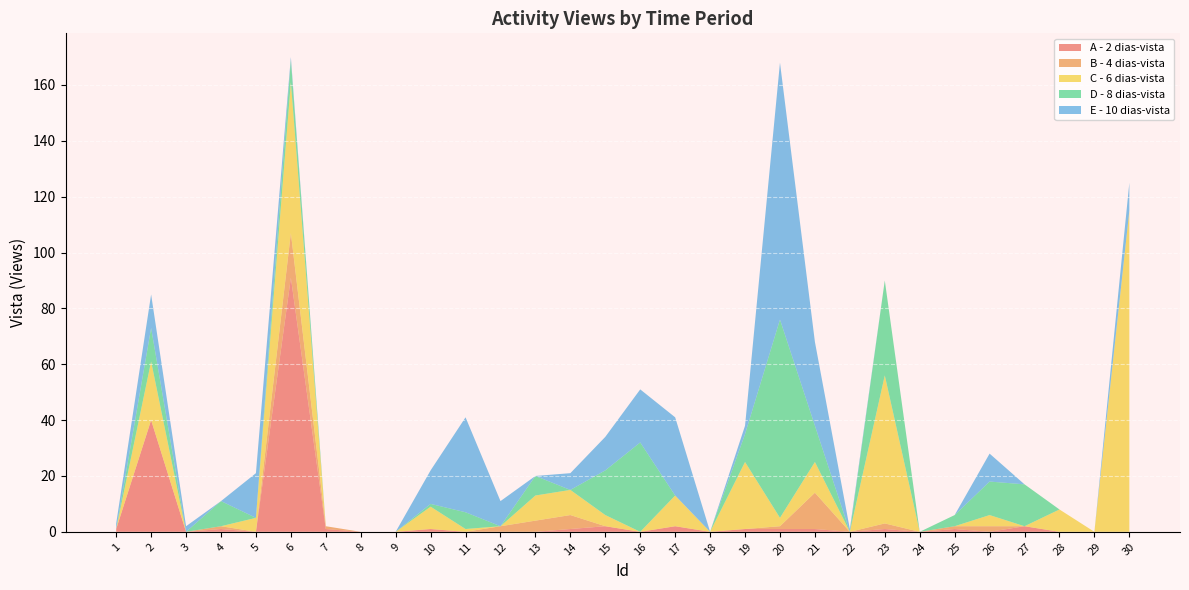

Reading right to left, what are all the values shown in this chart?

A - 2 dias-vista: 30=0	29=0	28=0	27=2	26=0	25=1	24=0	23=1	22=0	21=1	20=1	19=1	18=0	17=2	16=0	15=2	14=1	13=0	12=0	11=0	10=1	9=0	8=0	7=1	6=91	5=0	4=1	3=0	2=40	1=1
B - 4 dias-vista: 30=0	29=0	28=0	27=0	26=2	25=1	24=0	23=2	22=0	21=13	20=1	19=0	18=0	17=0	16=0	15=0	14=5	13=4	12=2	11=0	10=0	9=0	8=0	7=1	6=16	5=0	4=1	3=0	2=0	1=0
C - 6 dias-vista: 30=115	29=0	28=8	27=0	26=4	25=0	24=0	23=53	22=0	21=11	20=3	19=24	18=0	17=11	16=0	15=4	14=9	13=9	12=0	11=1	10=8	9=0	8=0	7=0	6=54	5=5	4=0	3=0	2=21	1=0
D - 8 dias-vista: 30=0	29=0	28=0	27=15	26=12	25=4	24=0	23=34	22=0	21=13	20=71	19=10	18=0	17=0	16=32	15=16	14=0	13=7	12=0	11=6	10=1	9=0	8=0	7=0	6=8	5=0	4=9	3=0	2=12	1=0
E - 10 dias-vista: 30=10	29=0	28=0	27=0	26=10	25=0	24=0	23=0	22=1	21=30	20=92	19=3	18=0	17=28	16=19	15=12	14=6	13=0	12=9	11=34	10=12	9=0	8=0	7=0	6=1	5=16	4=0	3=2	2=12	1=2